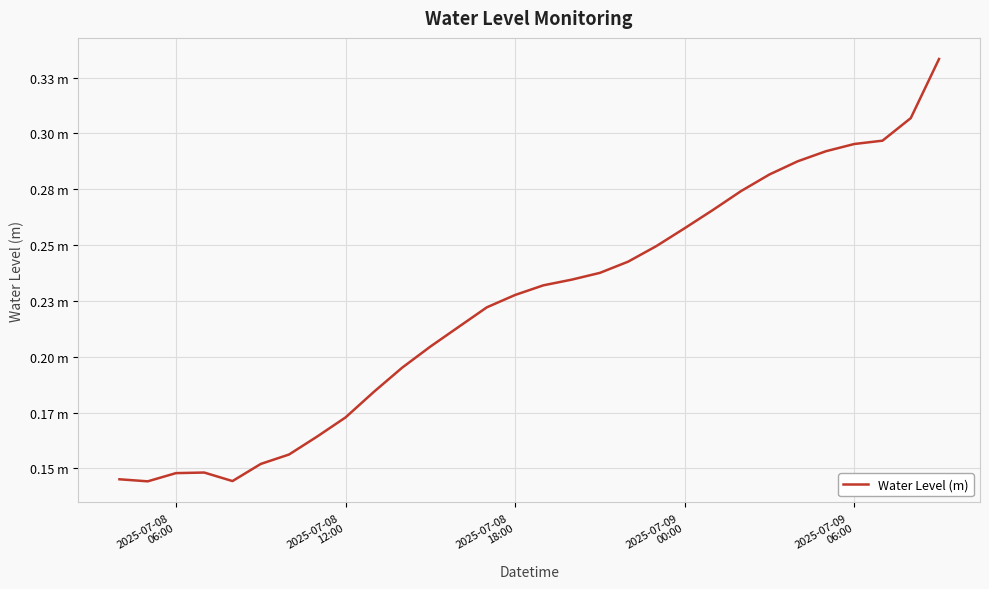

Does the chart display data point markers on the line(s)?

No